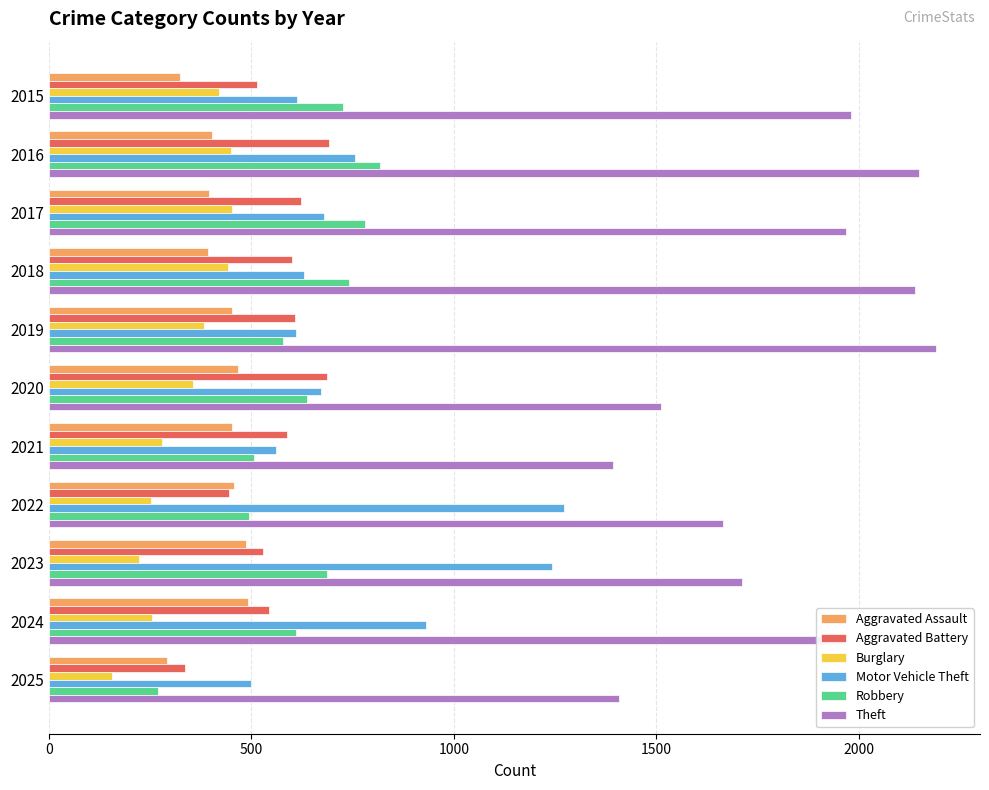

Rank the series at 2015 from highest to lowest value.

Theft, Robbery, Motor Vehicle Theft, Aggravated Battery, Burglary, Aggravated Assault